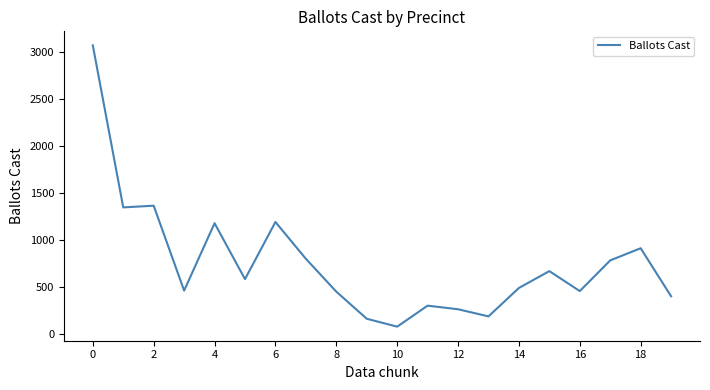

What is the smallest value displayed?

81